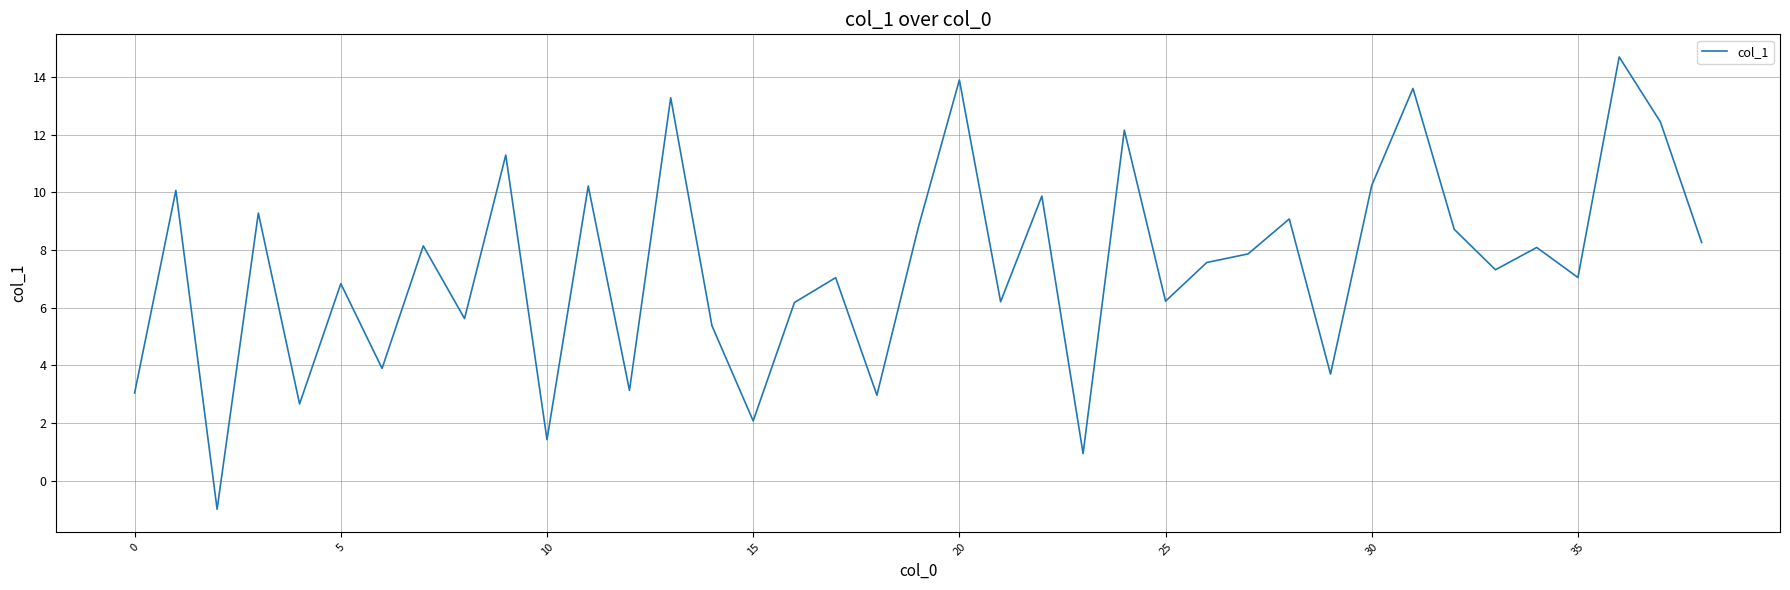

What is the smallest value displayed?

-1.0